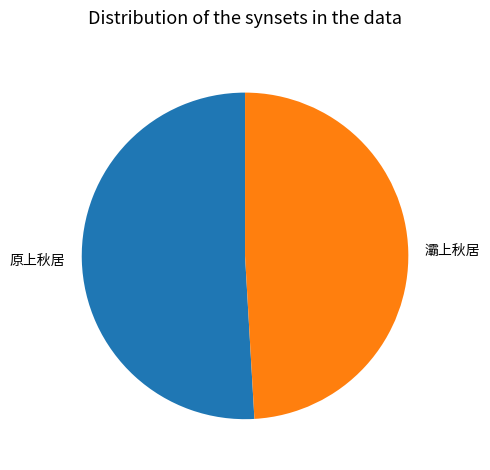

Which has a higher value, 原上秋居 or 灞上秋居?

原上秋居